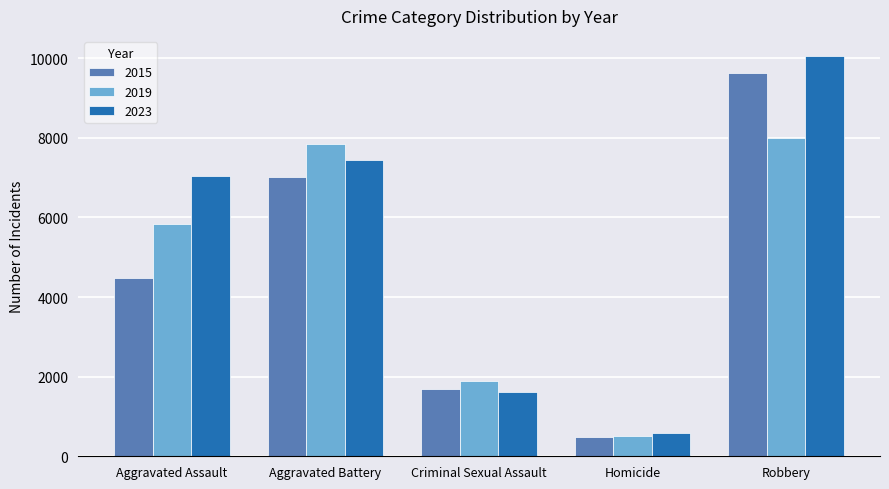

How many categories are shown in the chart?

5